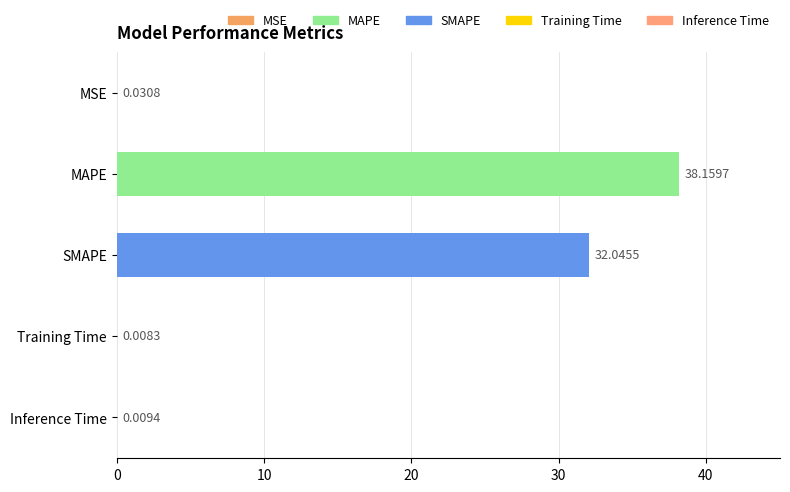

What is the average value?

14.1